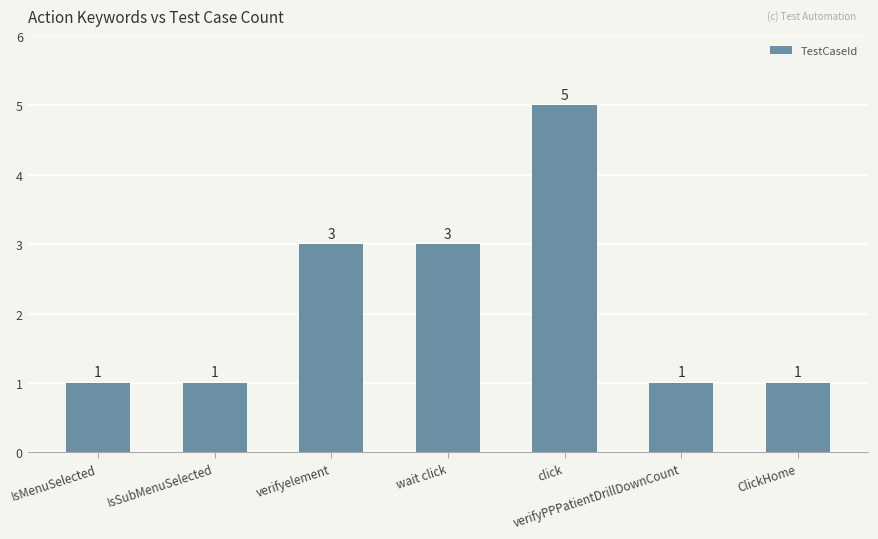

The value at verifyelement is 5. True or false?

False